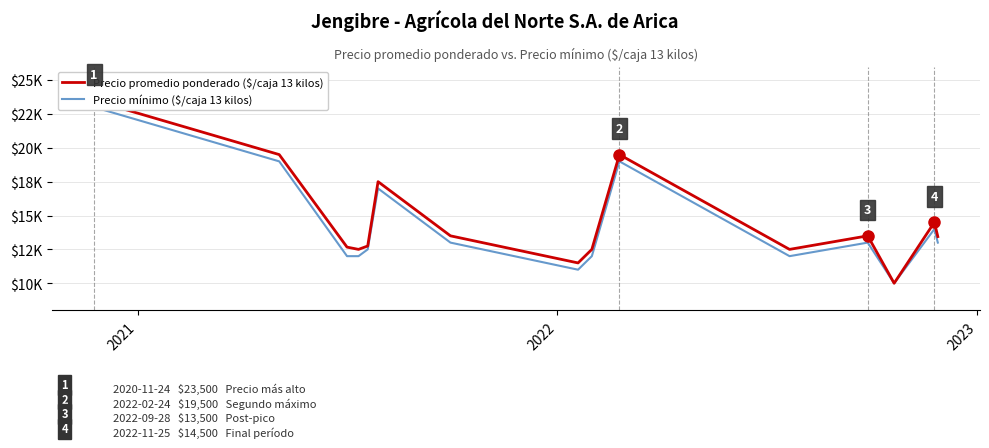

Rank the series by their average value, from lowest to highest.

Precio mínimo - Jengibre ($/caja 13 kilos), Precio promedio ponderado - Jengibre ($/caja 13 kilos)